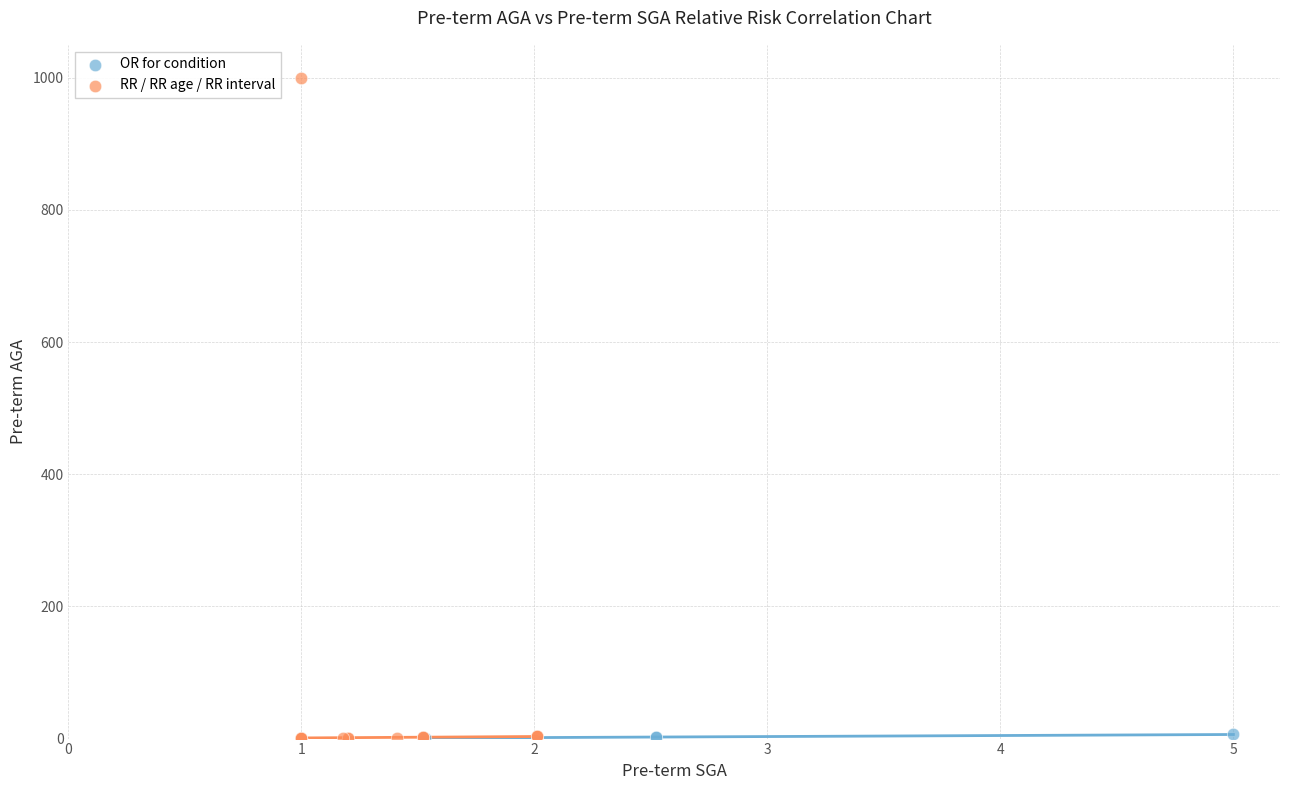

Which series contains the highest Y value?

RR / RR age / RR interval